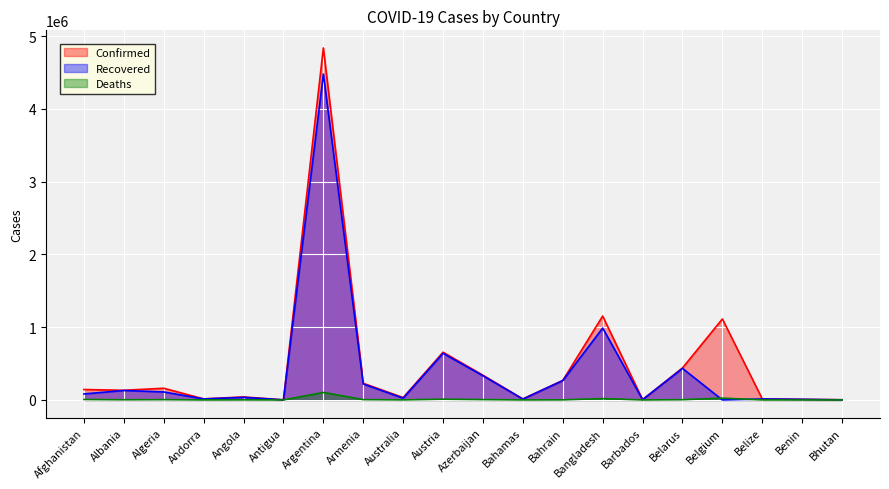

Is it true that Deaths equals 98 at Belize?

False